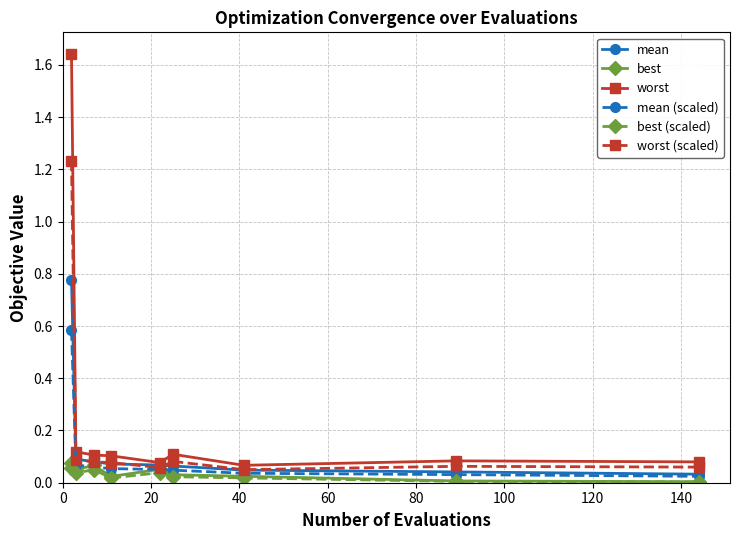

Which series has the widest spread of values?

worst